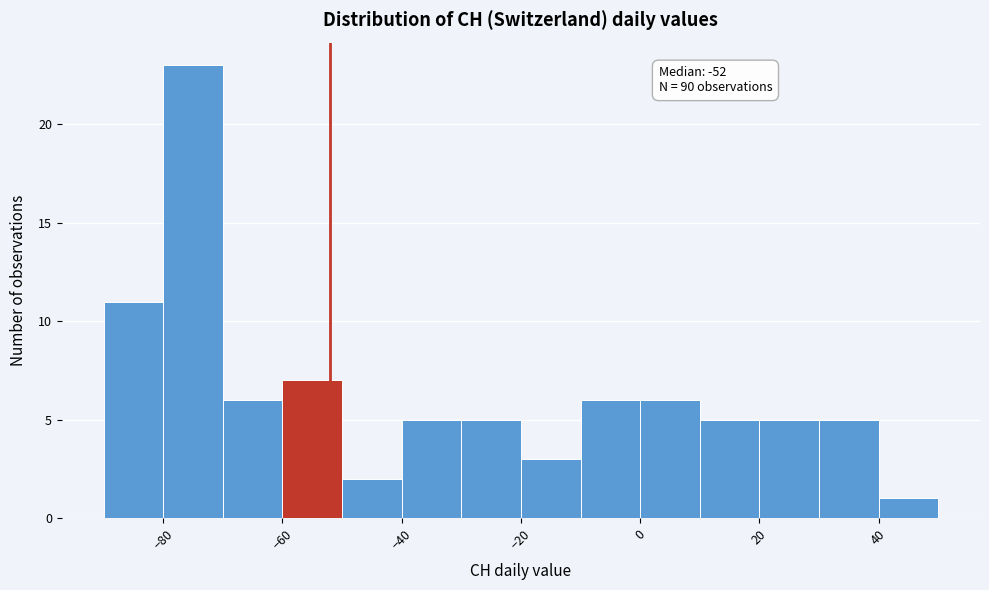

Which range on the x-axis has the tallest bar?

-80 to -70